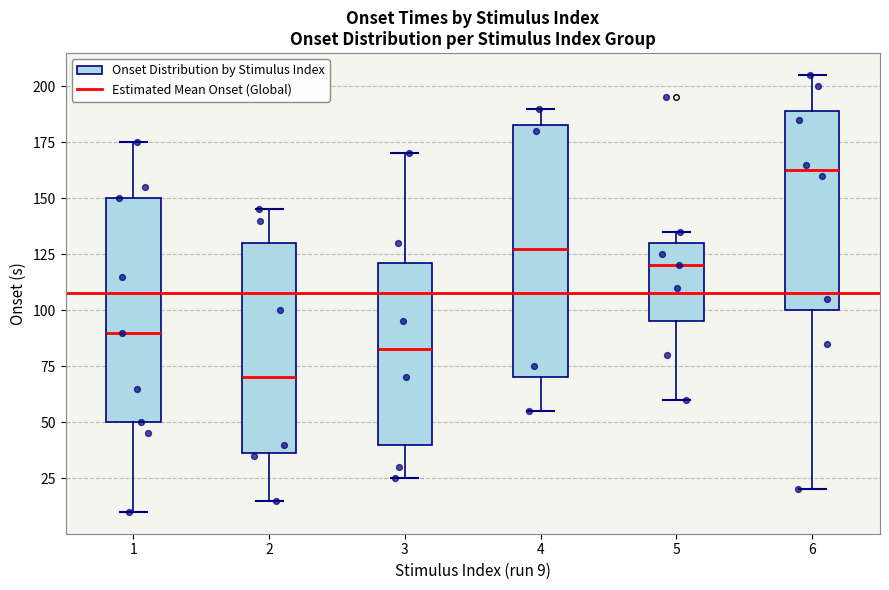

Reading left to right, transcribe this box plot: for each box, give where its median line is, the range the box spans, and where its two whiskers end, as read against the y-axis. The values are not printed on the chart, so give them approximately, as read against the axis.

1: median 90, box 50 to 150, whiskers 10 to 175
2: median 70, box 35 to 130, whiskers 15 to 145
3: median 85, box 40 to 120, whiskers 25 to 170
4: median 130, box 70 to 185, whiskers 55 to 190
5: median 120, box 95 to 130, whiskers 60 to 135
6: median 165, box 100 to 190, whiskers 20 to 205